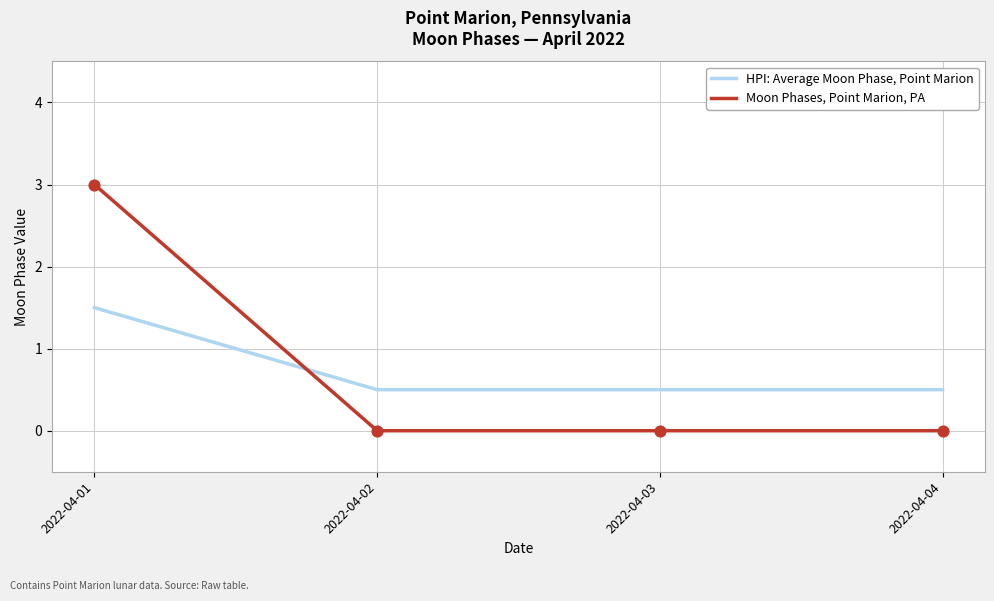

At which category is the sum across all series the highest?

2022-04-01